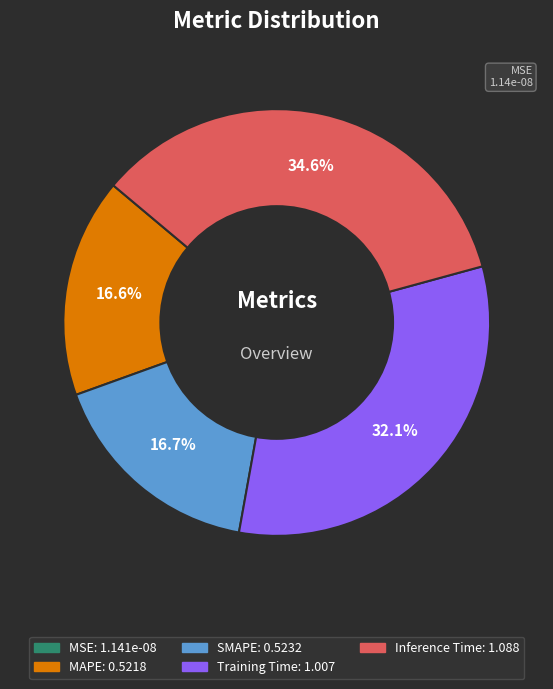

Between Training Time and MAPE, which is larger?

Training Time